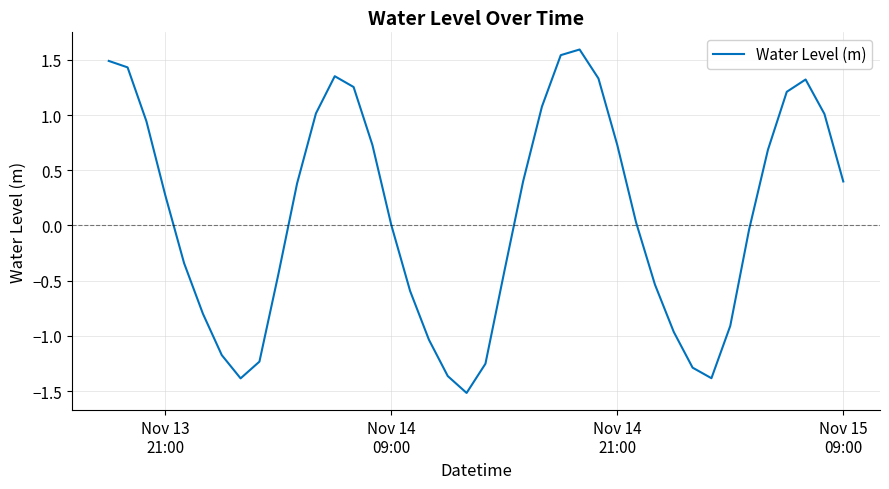

What is the greatest value displayed?

1.6